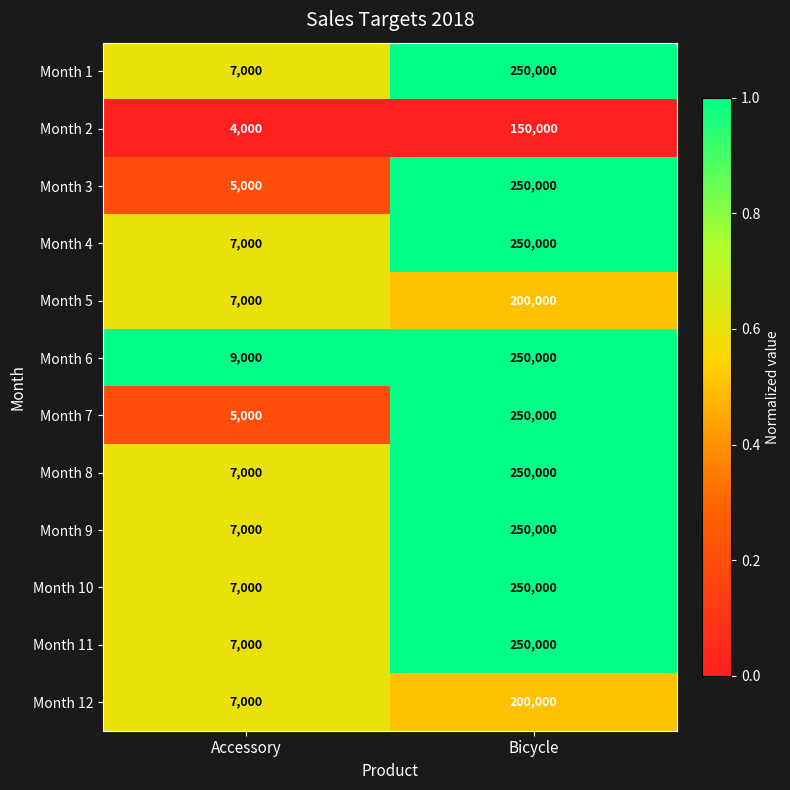

Rank the categories by Month 5 value from lowest to highest.

Accessory, Bicycle